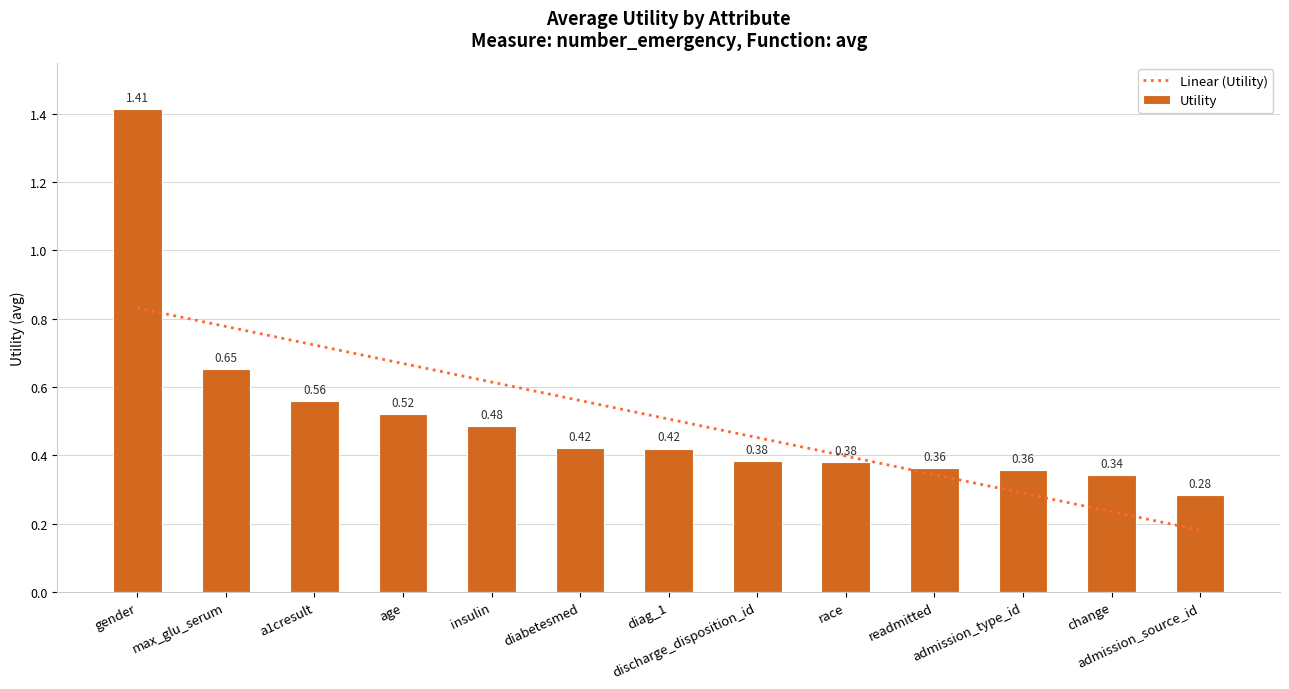

What is the difference between the values at race and admission_source_id?

0.1